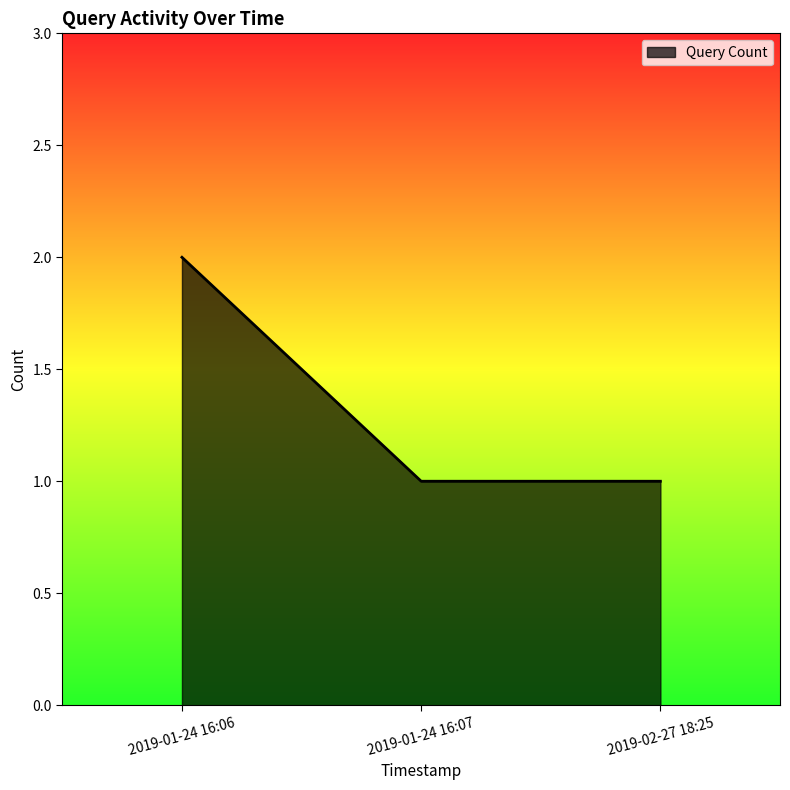

What is the sum of all values?

4